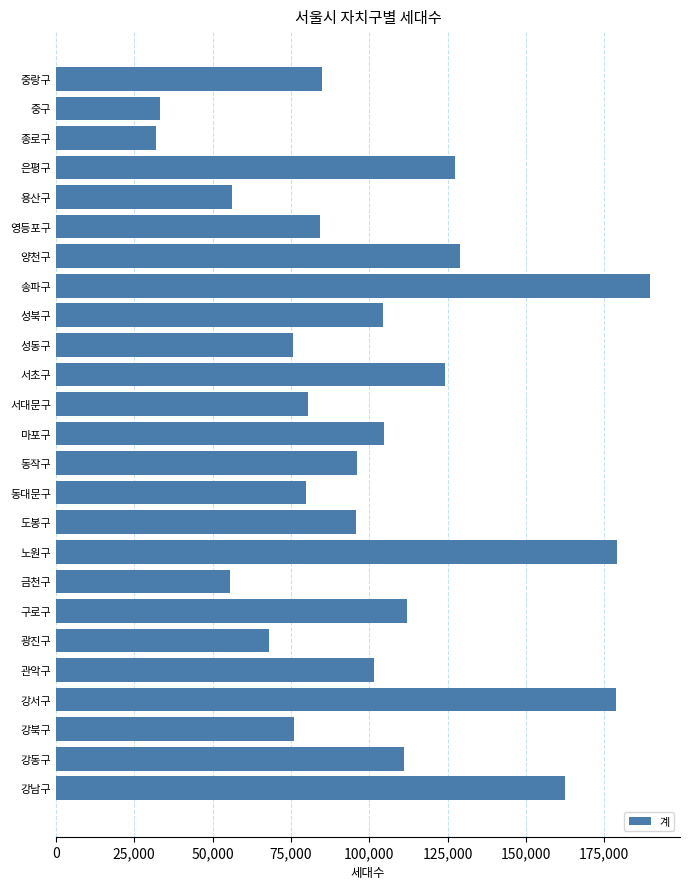

At which category does the chart reach its peak across all series?

송파구